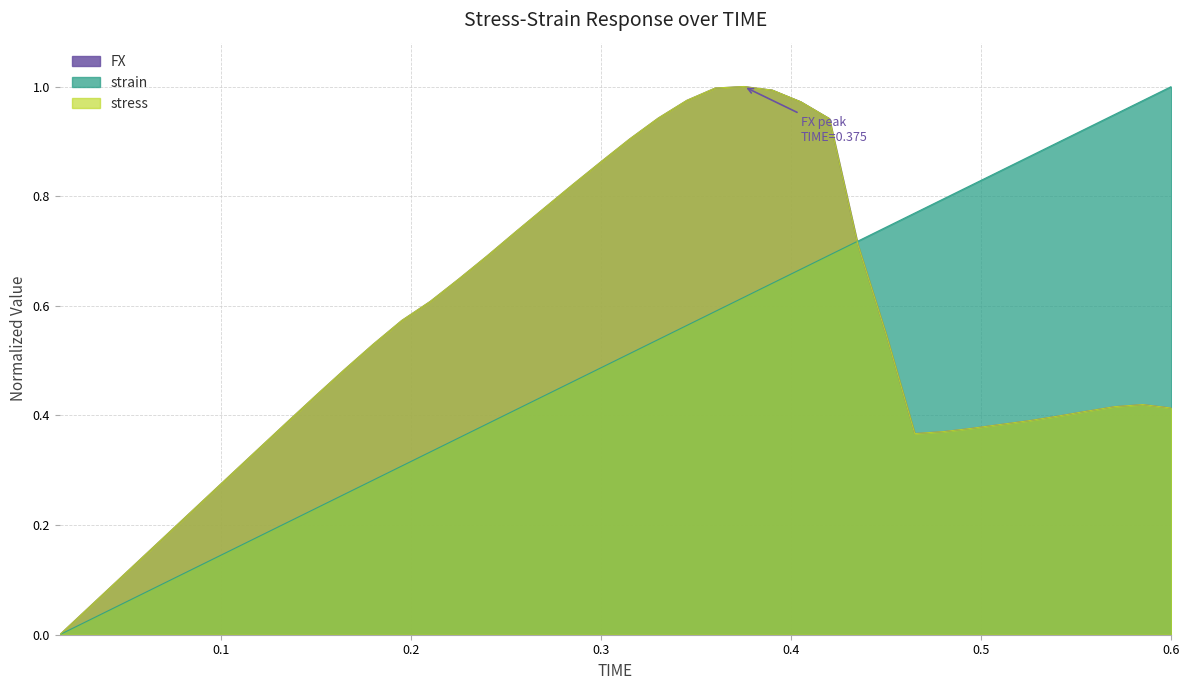

What are all the series names shown in the legend?

FX, strain, stress